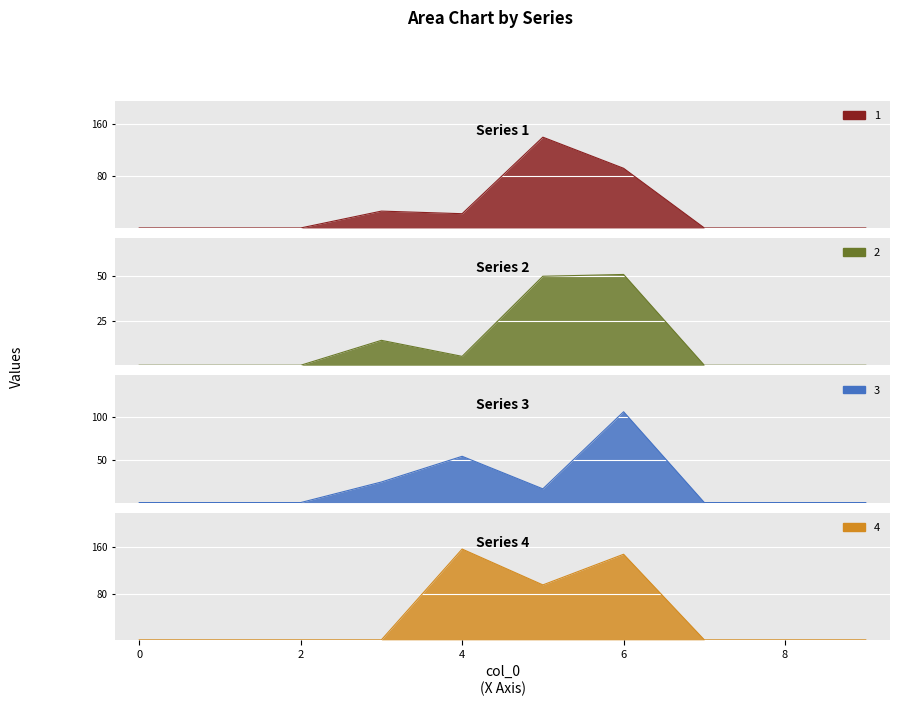

How many series are shown in this chart?

4